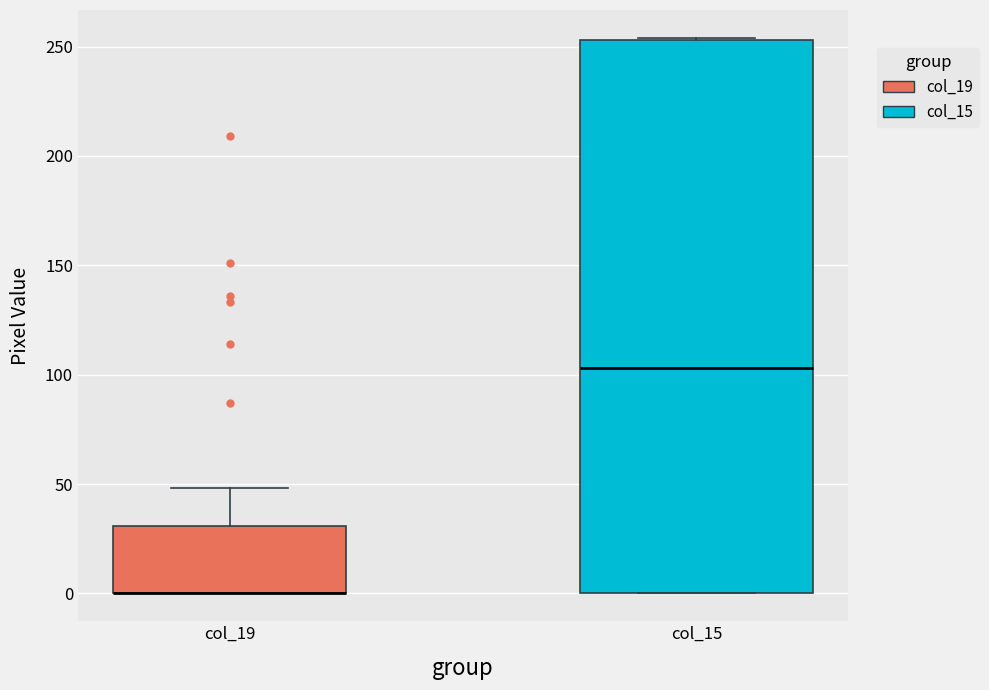

Where is the lower edge of the box for col_15 on the y-axis? The values are not printed on the chart, so give them approximately, as read against the axis.

0